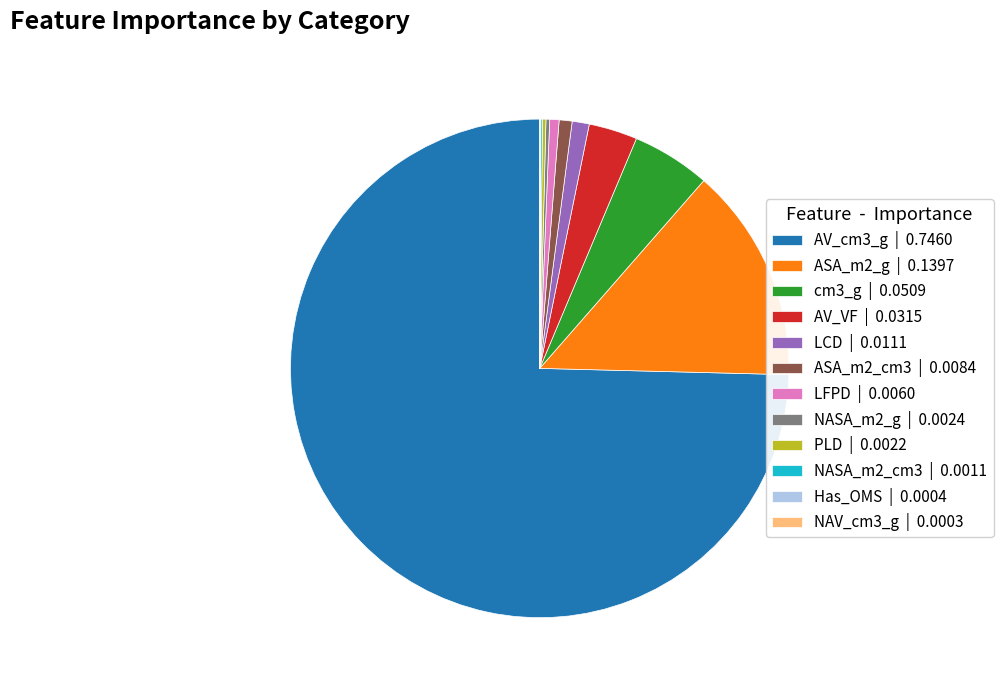

True or false: LCD | 0.0111 accounts for 11% of the total.

False